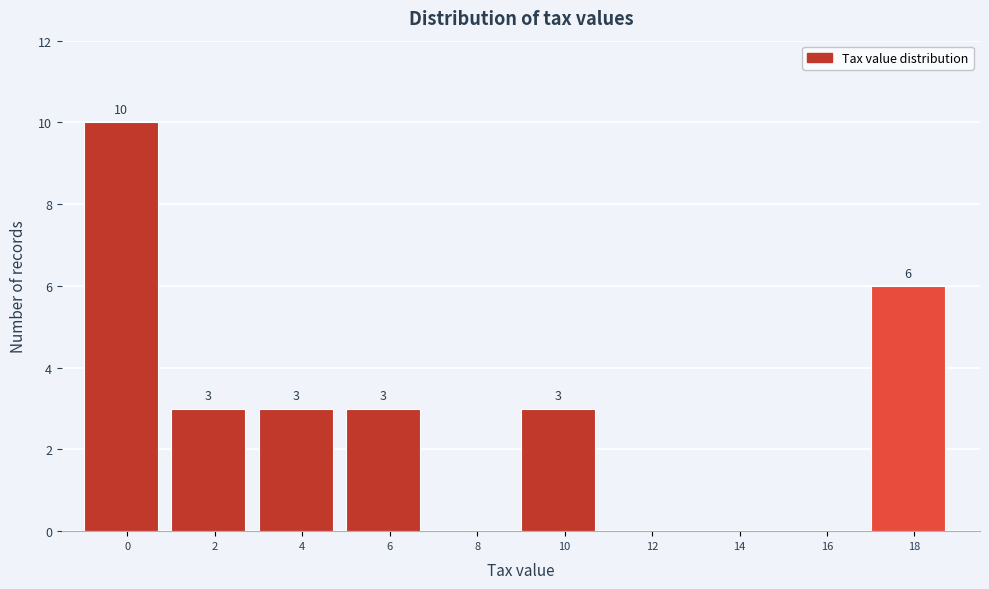

Reading left to right, transcribe all the data shown in this chart.

0=10	2=3	4=3	6=3	8=0	10=3	12=0	14=0	16=0	18=6